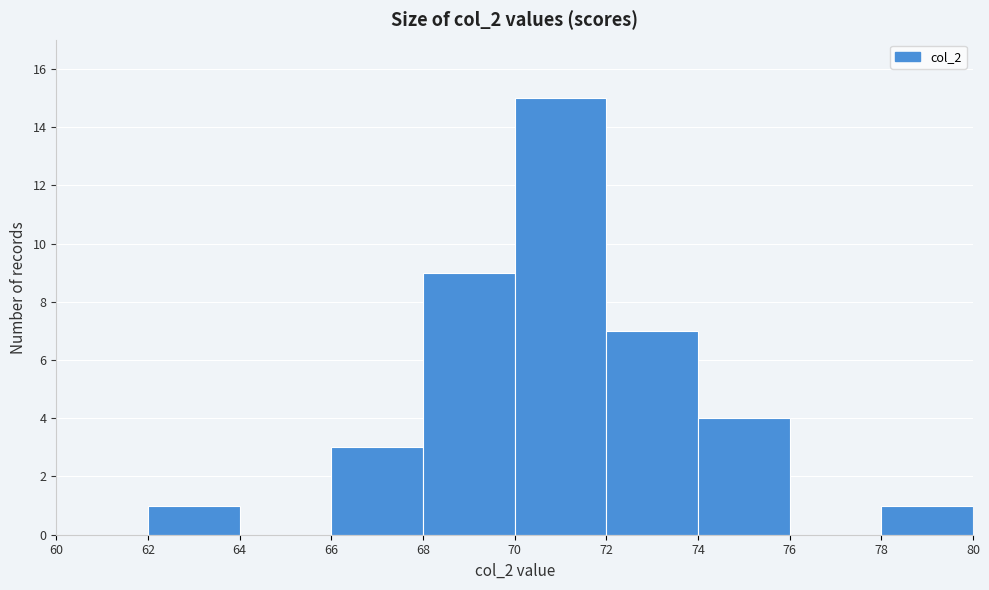

Reading left to right, transcribe this chart: for each bar, give the range it covers on the x-axis and its height. The values are not printed on the chart, so give them approximately, as read against the axis.

60 to 62: 0
62 to 64: 1
64 to 66: 0
66 to 68: 3
68 to 70: 9
70 to 72: 15
72 to 74: 7
74 to 76: 4
76 to 78: 0
78 to 80: 1